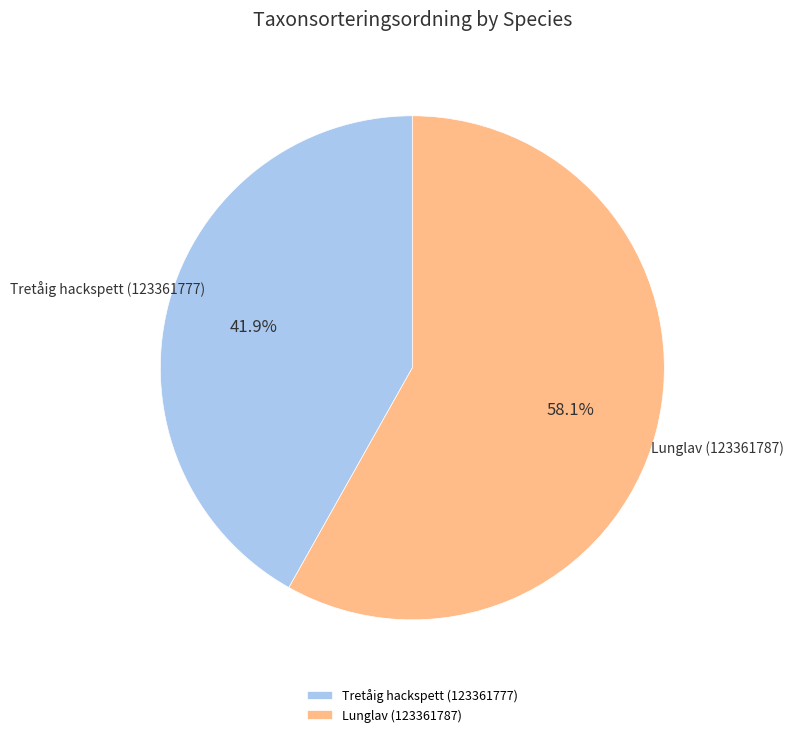

Approximately how many times larger is the value at Tretåig hackspett (123361777) compared to Lunglav (123361787)?

0.7